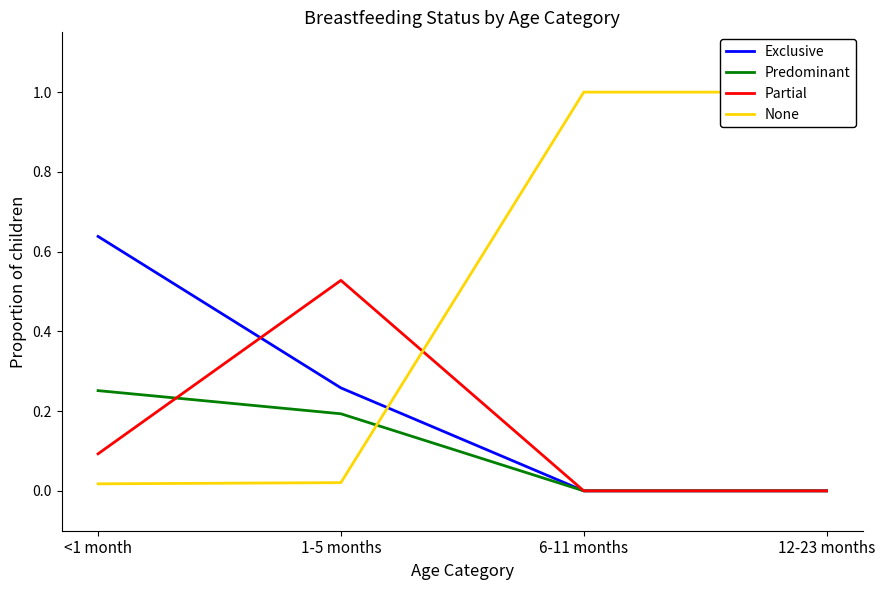

Reading right to left, extract all data points from this chart.

Exclusive: 0.0	0.0	0.3	0.6
Predominant: 0.0	0.0	0.2	0.3
Partial: 0.0	0.0	0.5	0.1
None: 1.0	1.0	0.0	0.0